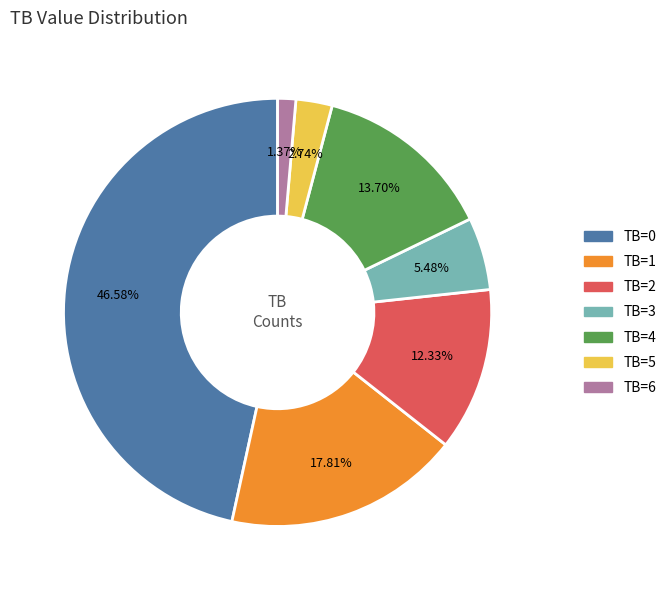

The TB=1 slice represents 18% of the pie. True or false?

True